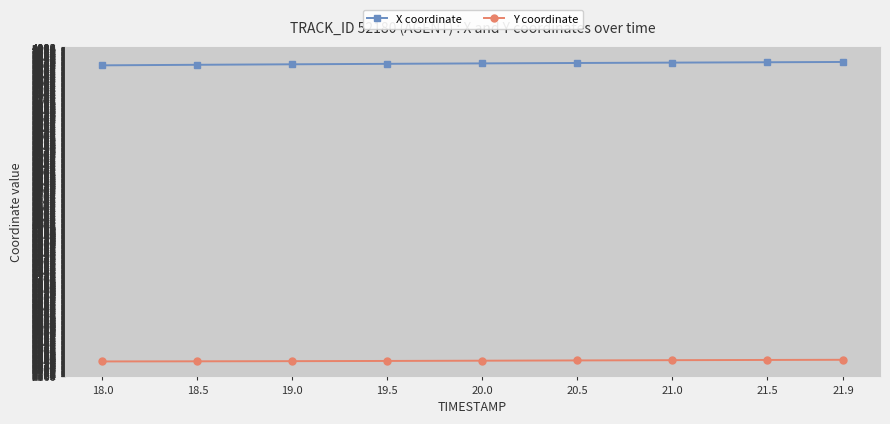

Which series has the largest total across all categories?

X coordinate